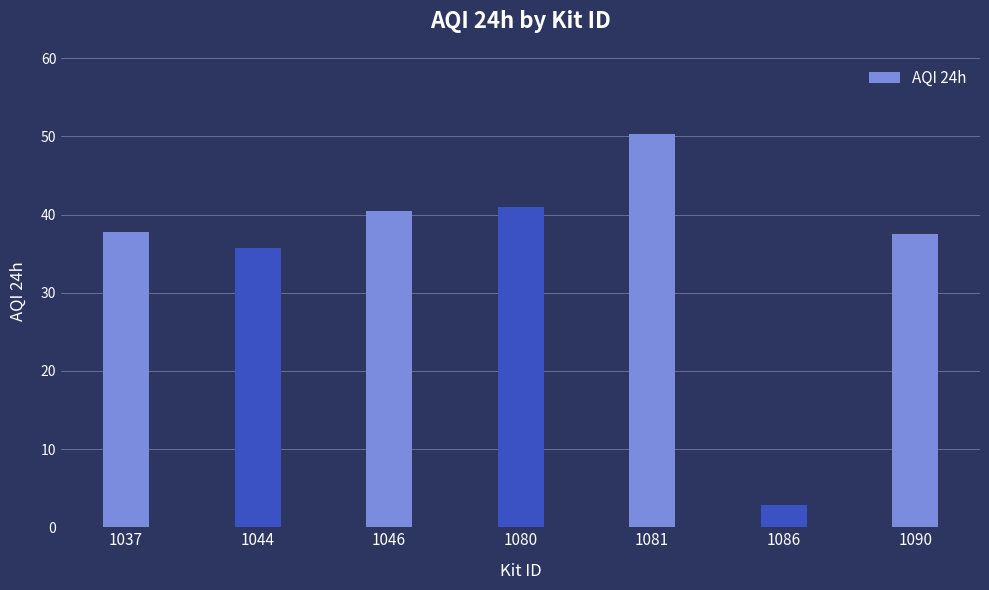

What is the difference between the maximum and minimum values?

47.4